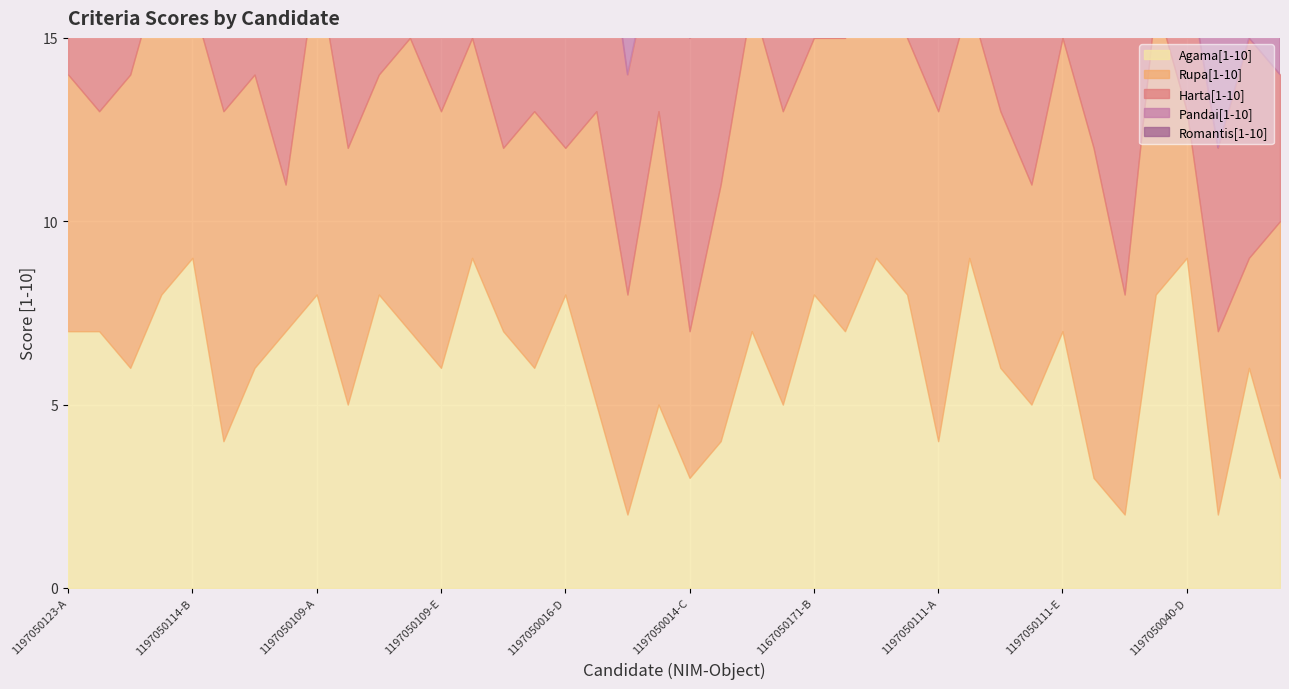

Which series changed the most between 1197050114-D and 1197050109-A?

Agama[1-10]